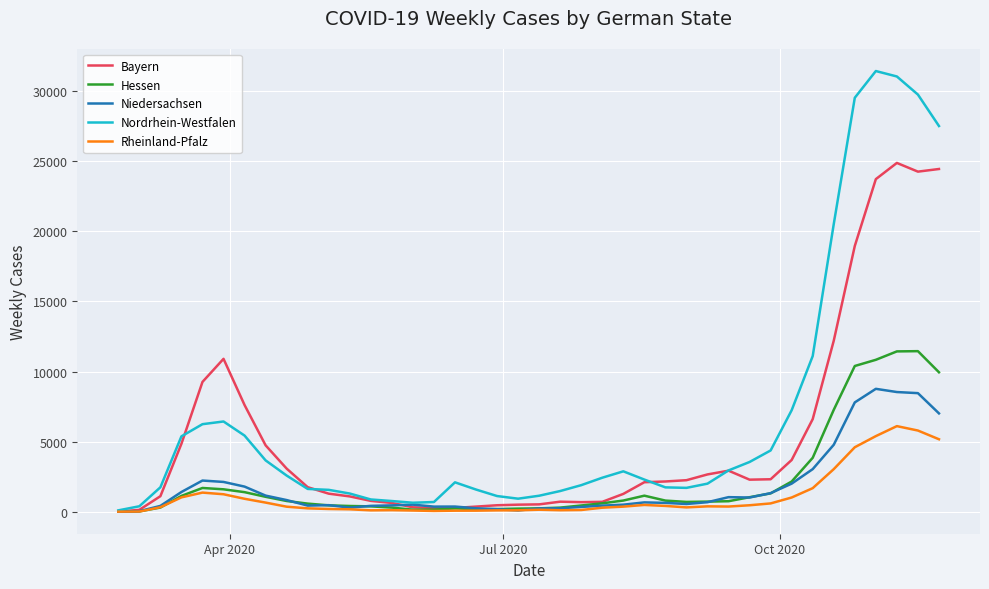

List the series in order of their peak value, lowest first.

Rheinland-Pfalz, Niedersachsen, Hessen, Bayern, Nordrhein-Westfalen